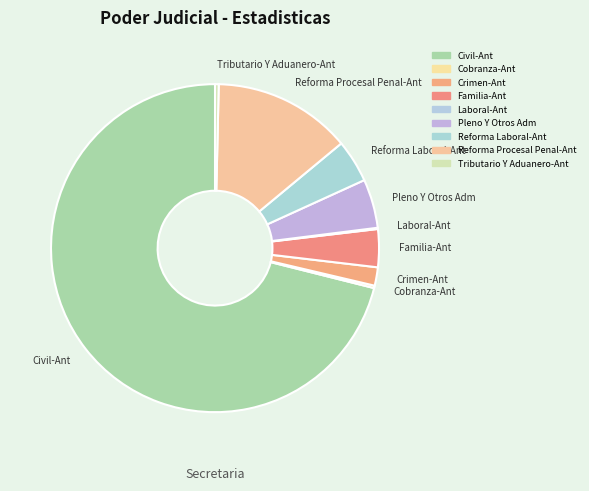

Is there a majority slice in this chart?

Yes